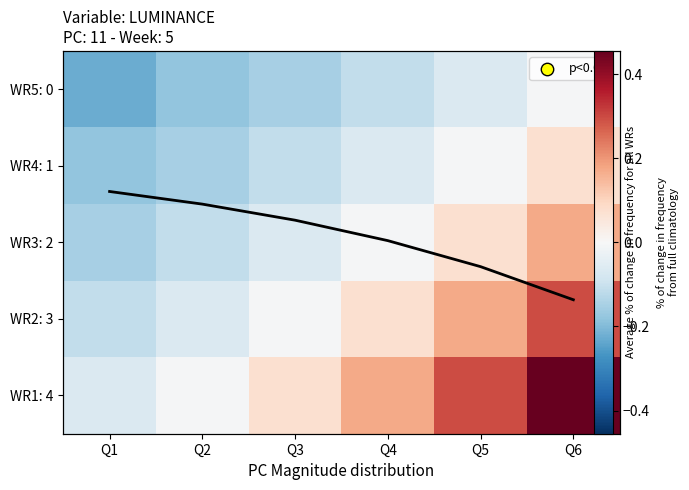

Between Q2 and Q3, which is larger?

Q3